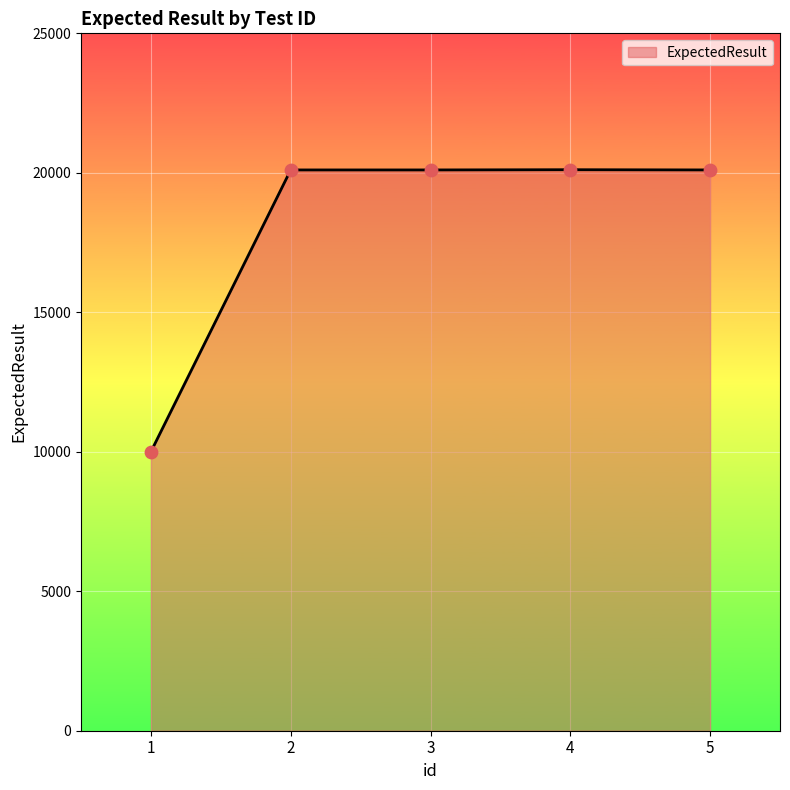

What is the change in value from 1 to 3?

+10102